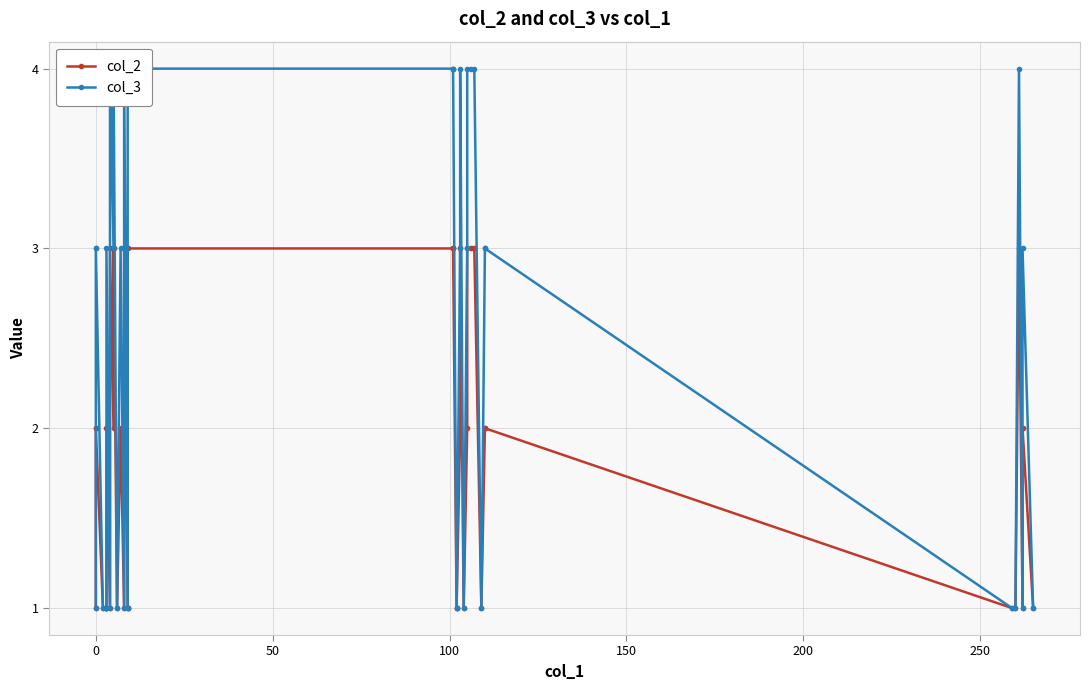

Which series has the largest total across all categories?

col_3